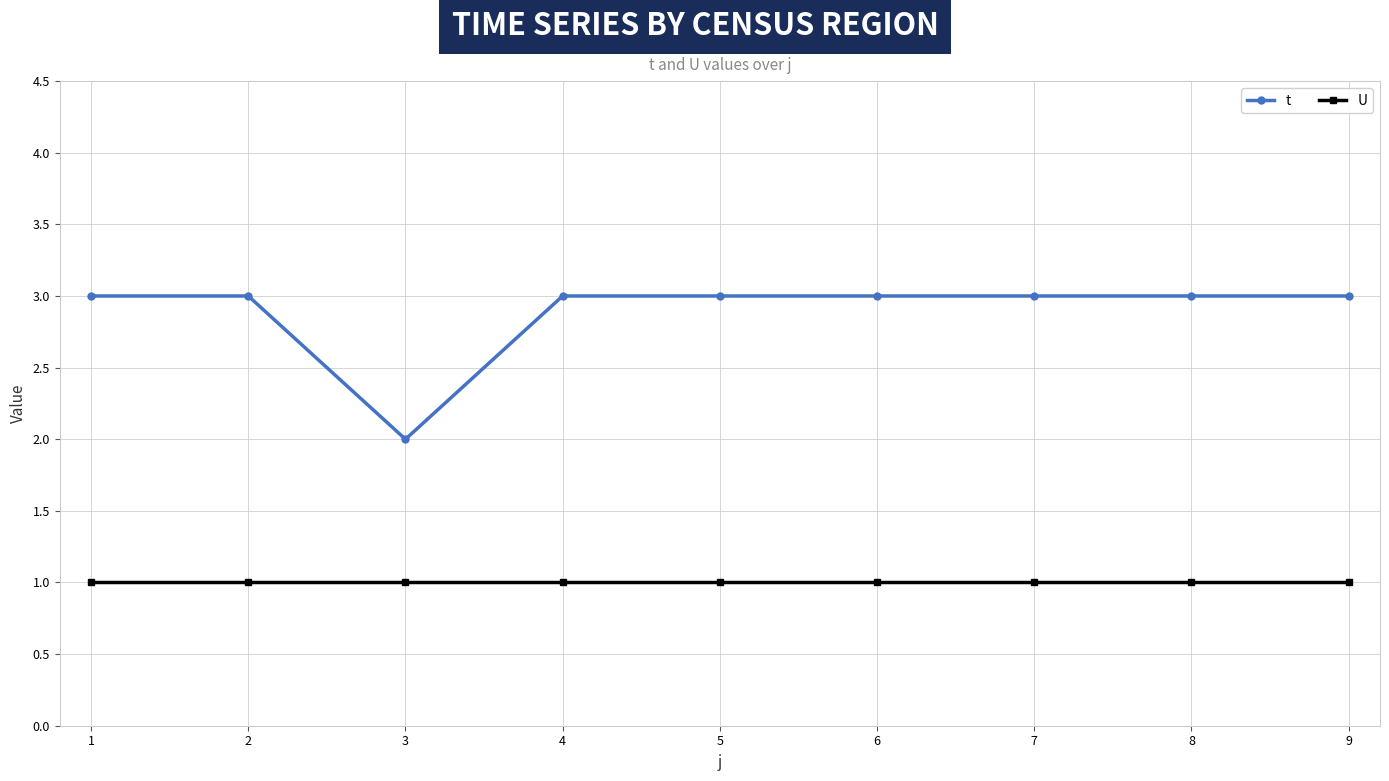

What is the minimum value for U?

1